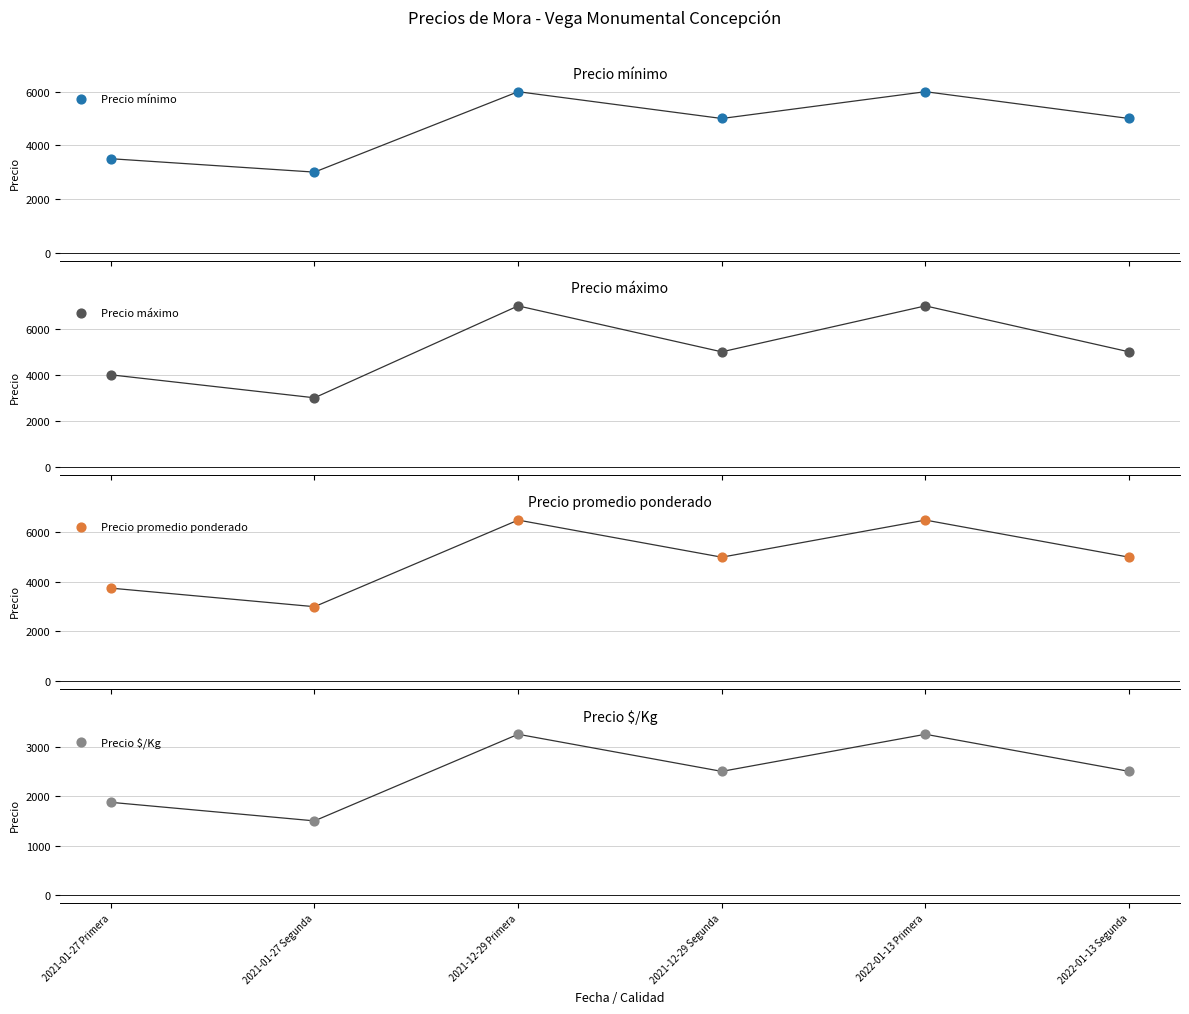

Which series reaches the maximum Y coordinate?

Precio máximo